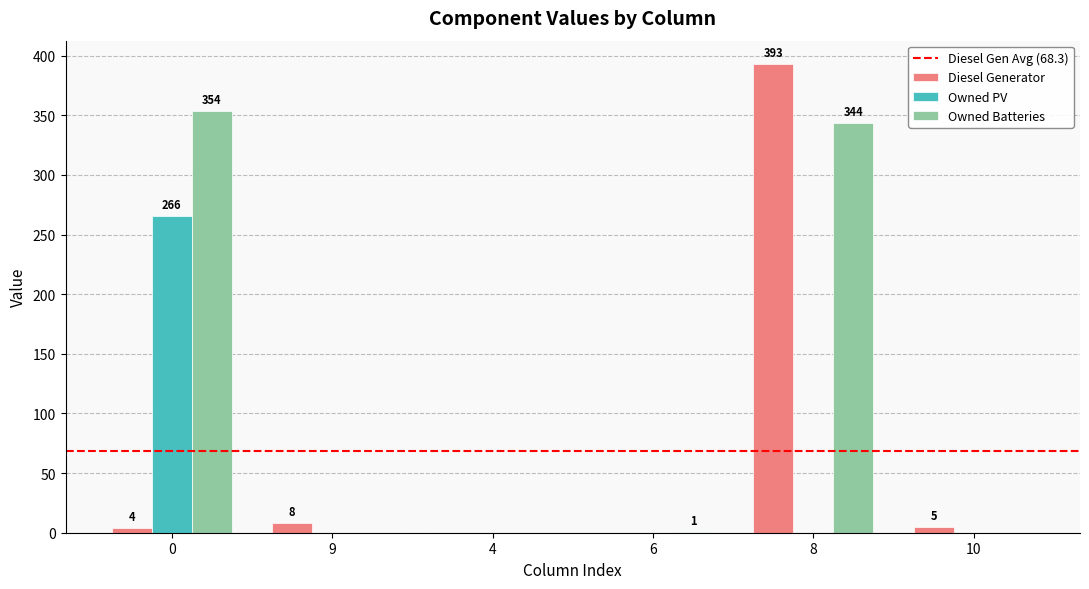

How many series are shown in this chart?

3